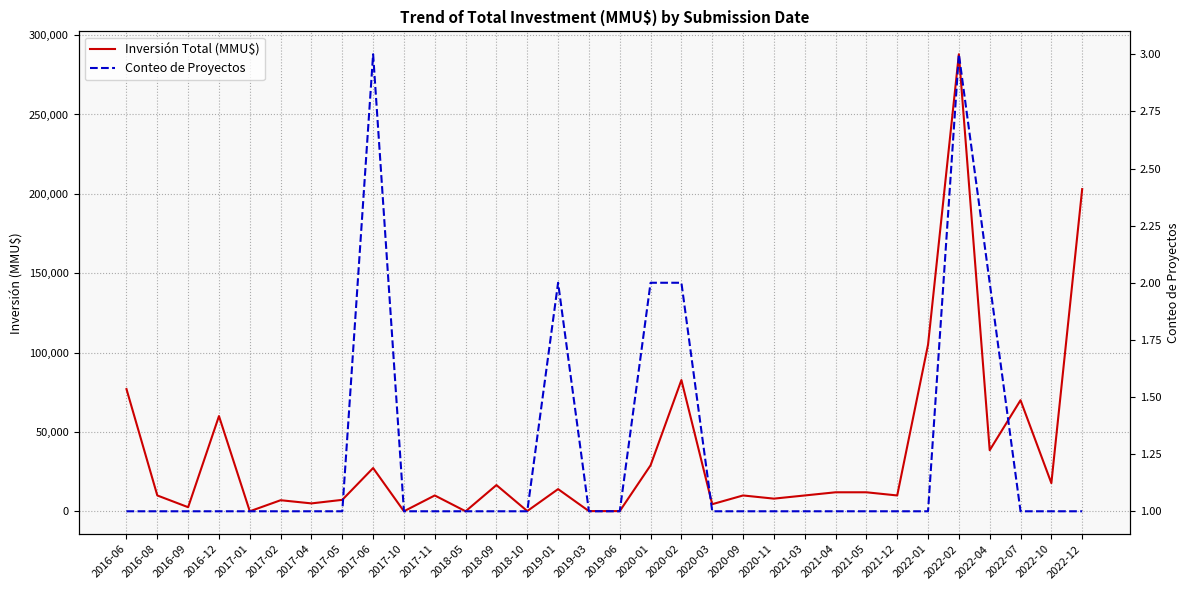

What are all the series names shown in the legend?

Inversión Total (MMU$), Conteo de Proyectos